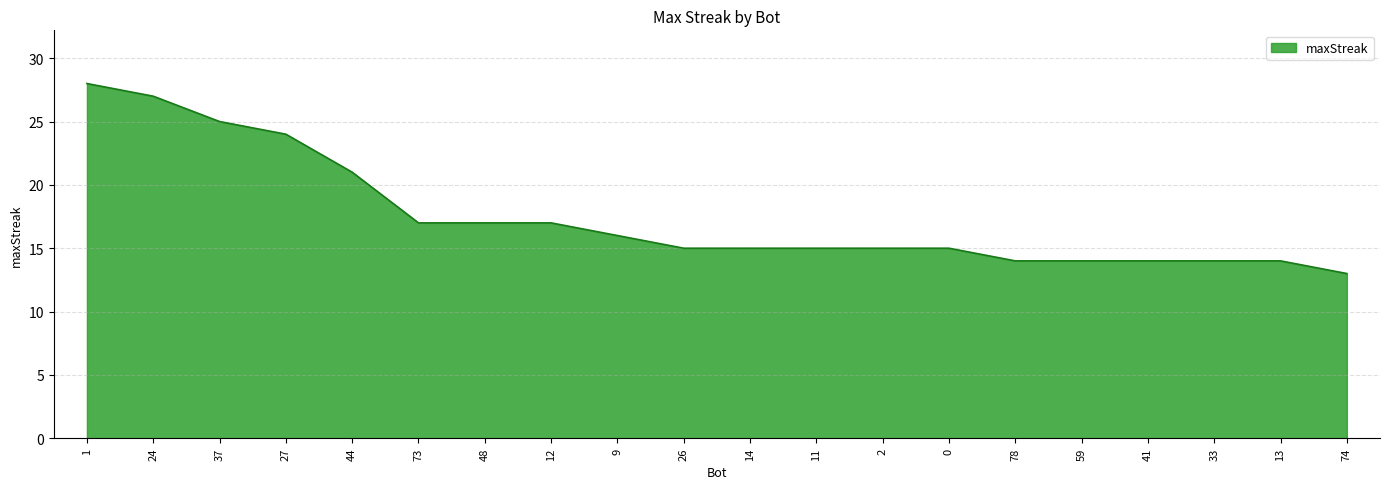

What is the maximum value shown in the chart?

28